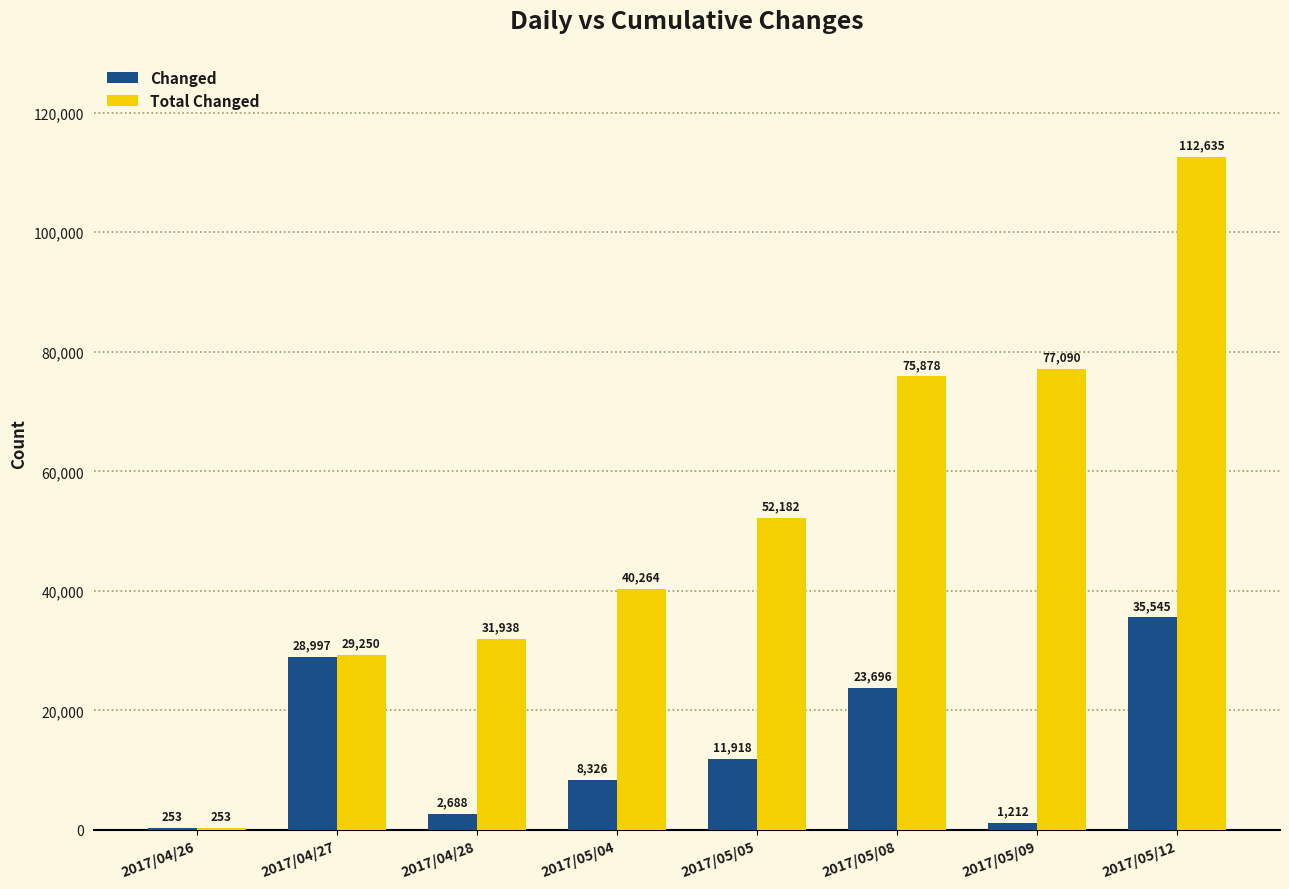

What is the average value of the Total Changed series?

52436